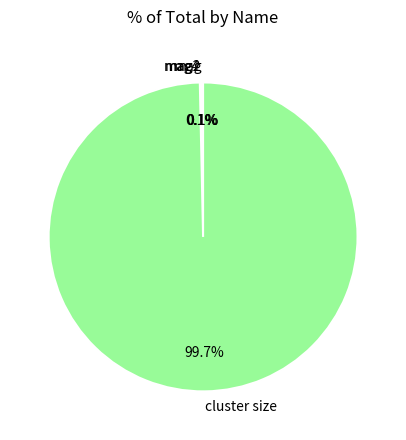

True or false: cluster size accounts for 100% of the total.

True